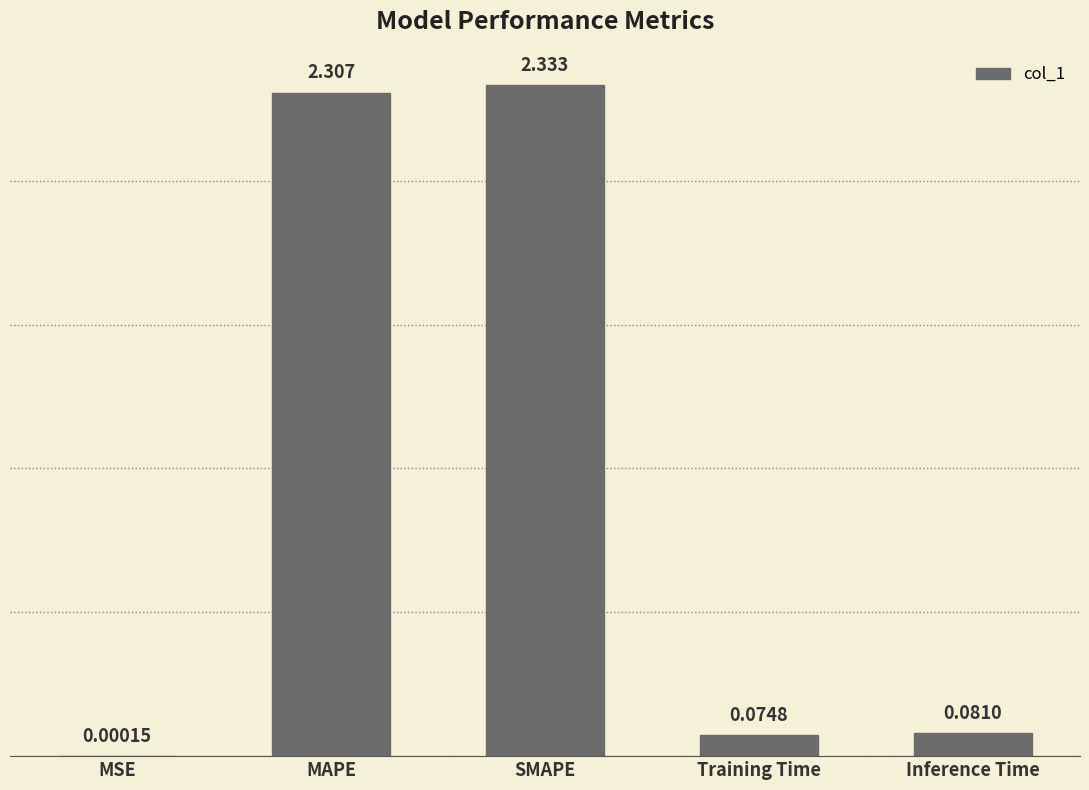

At which label is the value closest to 1?

Inference Time